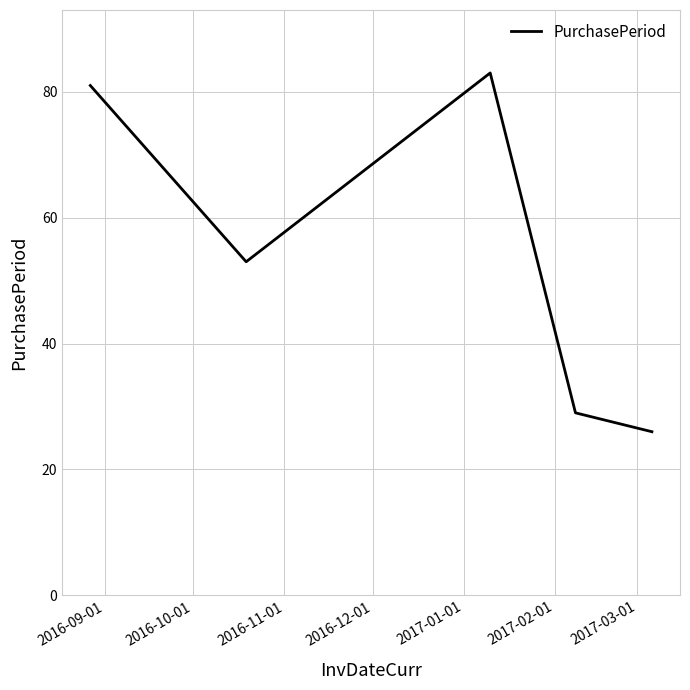

What is the difference between the maximum and second lowest values?

54